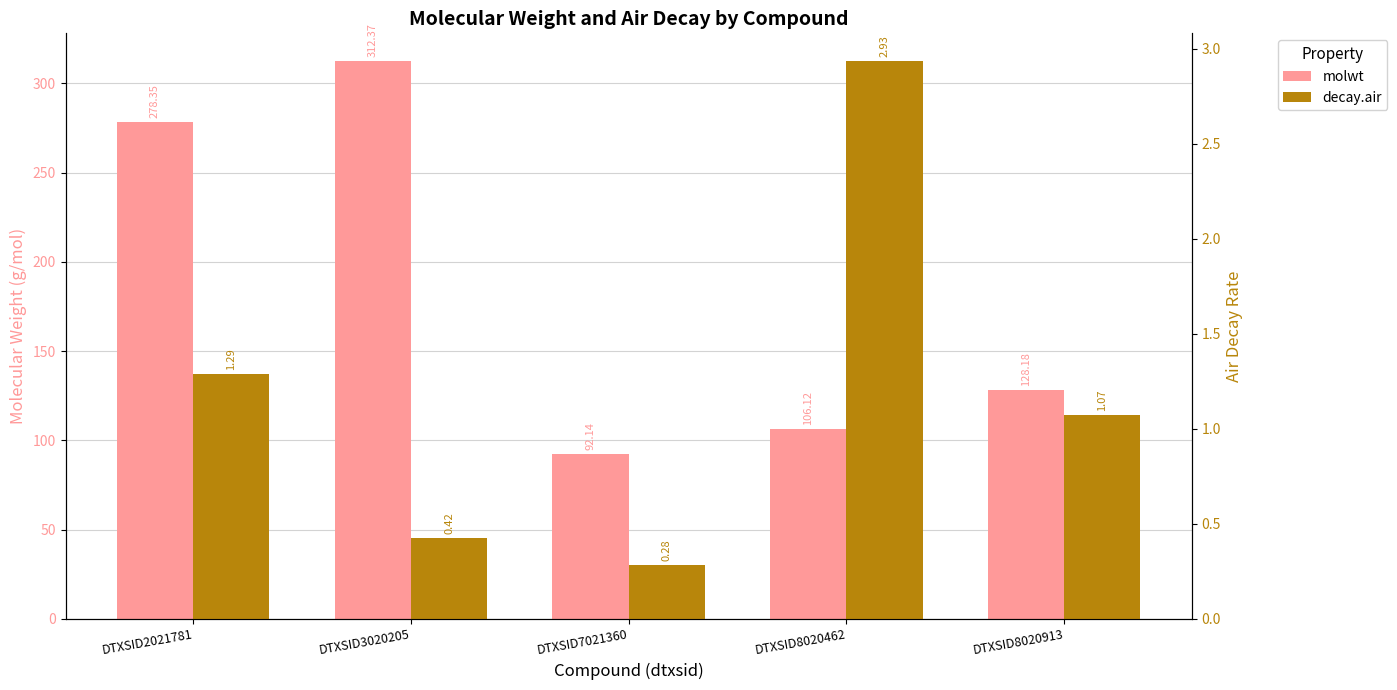

What is the maximum value for decay.air?

2.9